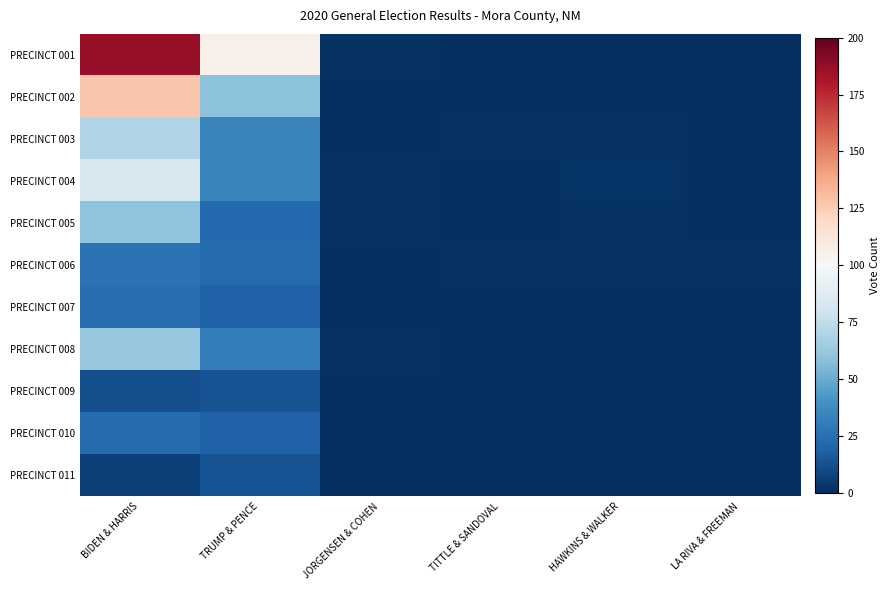

What is the total value across all series at LA RIVA & FREEMAN?

1